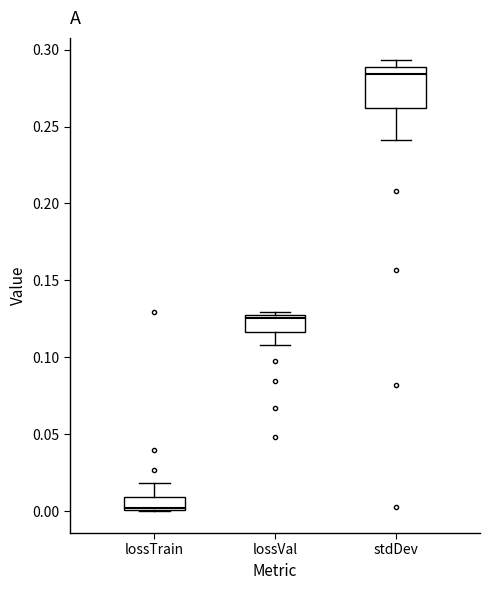

Reading left to right, transcribe this box plot: for each box, give where its median line is, the range the box spans, and where its two whiskers end, as read against the y-axis. The values are not printed on the chart, so give them approximately, as read against the axis.

lossTrain: median 0.000, box 0.000 to 0.010, whiskers 0.000 to 0.020
lossVal: median 0.125, box 0.115 to 0.130, whiskers 0.110 to 0.130 (just above the box's upper edge)
stdDev: median 0.285, box 0.260 to 0.290, whiskers 0.240 to 0.295